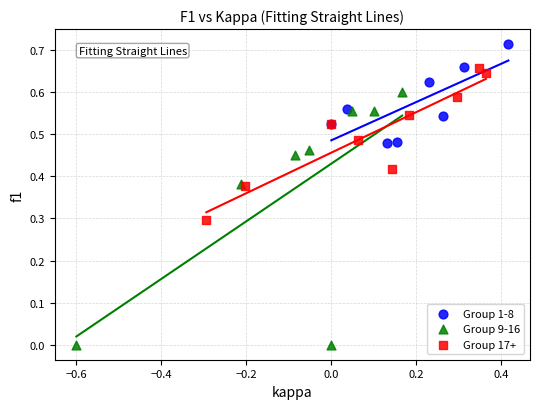

Which series reaches the maximum Y coordinate?

Group 1-8